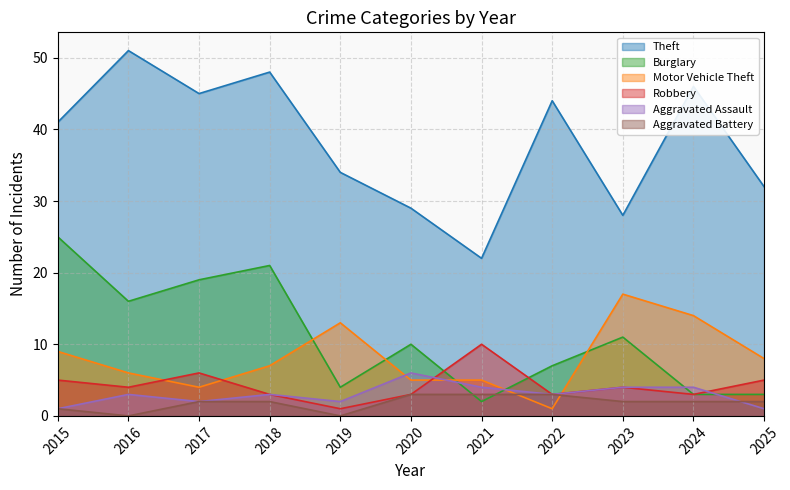

List the labels in order of Aggravated Battery value, largest first.

2020, 2021, 2022, 2017, 2018, 2023, 2024, 2025, 2015, 2016, 2019